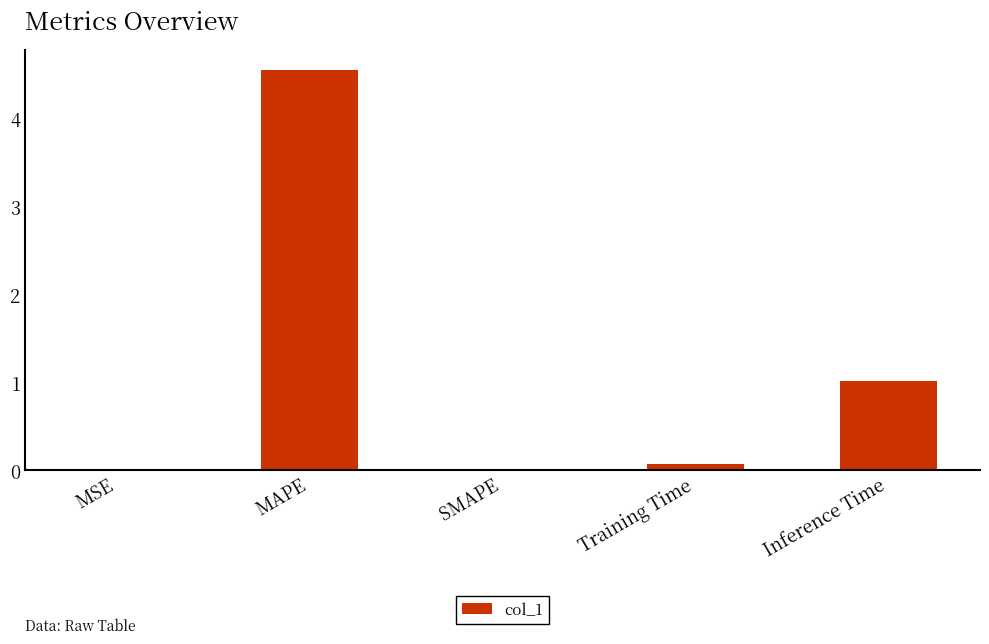

Read the value at Inference Time.

1.0